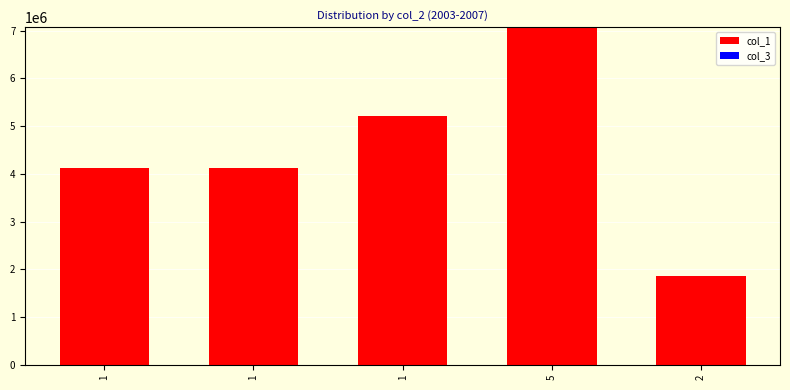

How many series are shown in this chart?

2